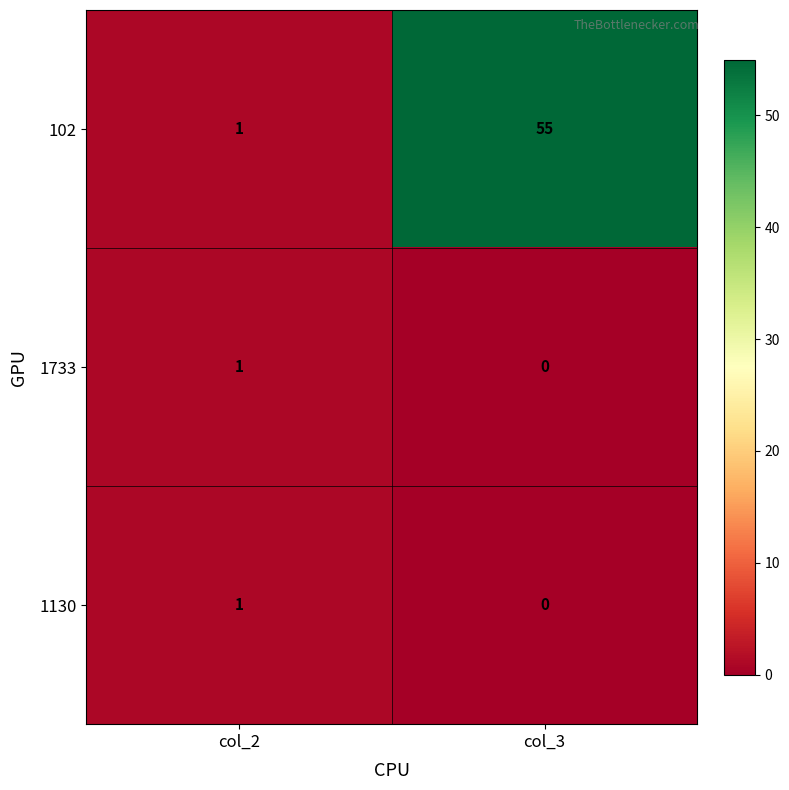

Count the number of data series in this chart.

3